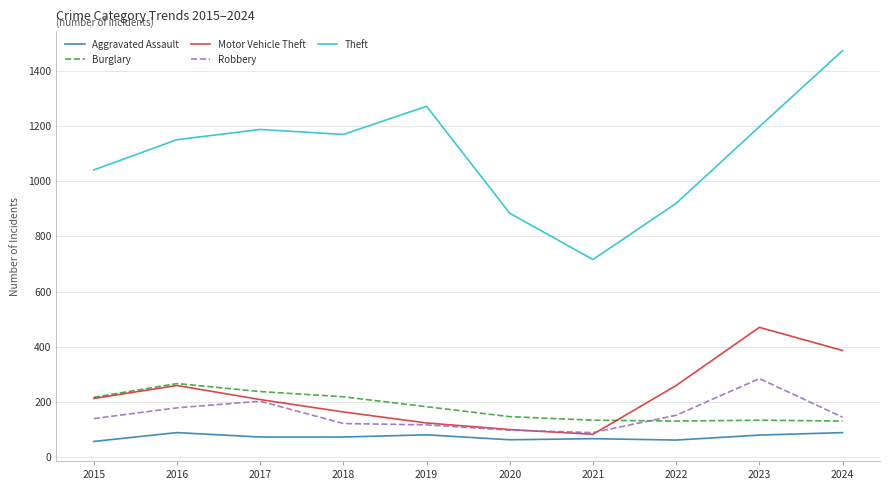

How many interior local peaks does the Motor Vehicle Theft series have?

2